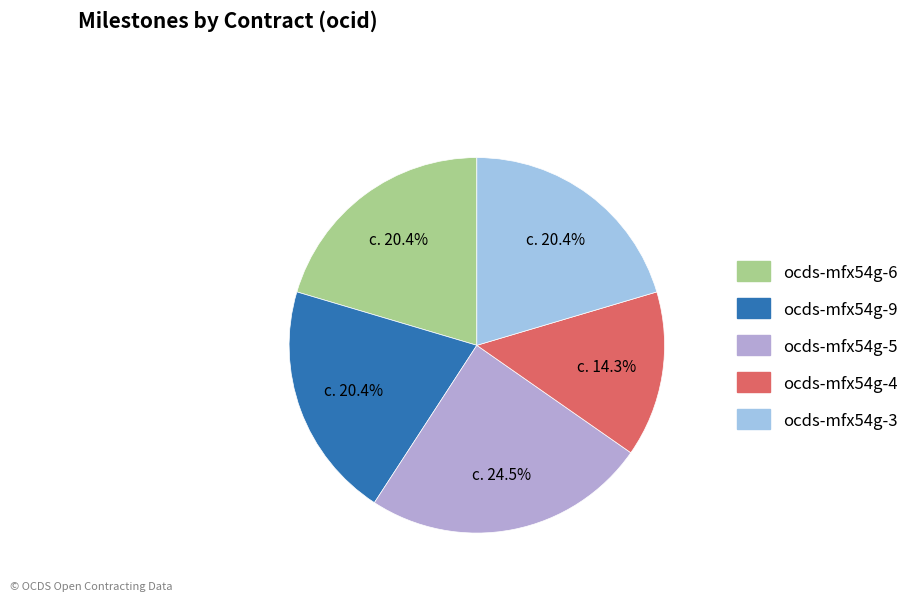

Is there any slice that represents more than half of the pie?

No